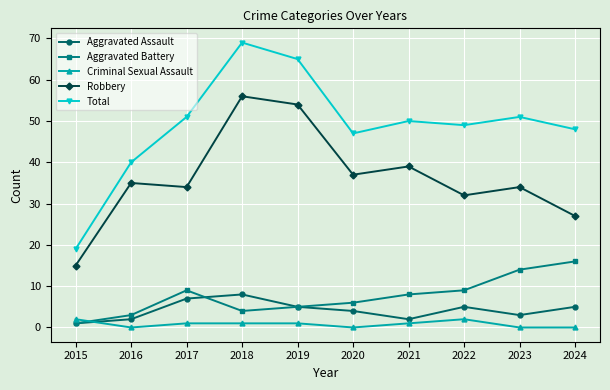

True or false: Robbery and Criminal Sexual Assault intersect in this chart.

False